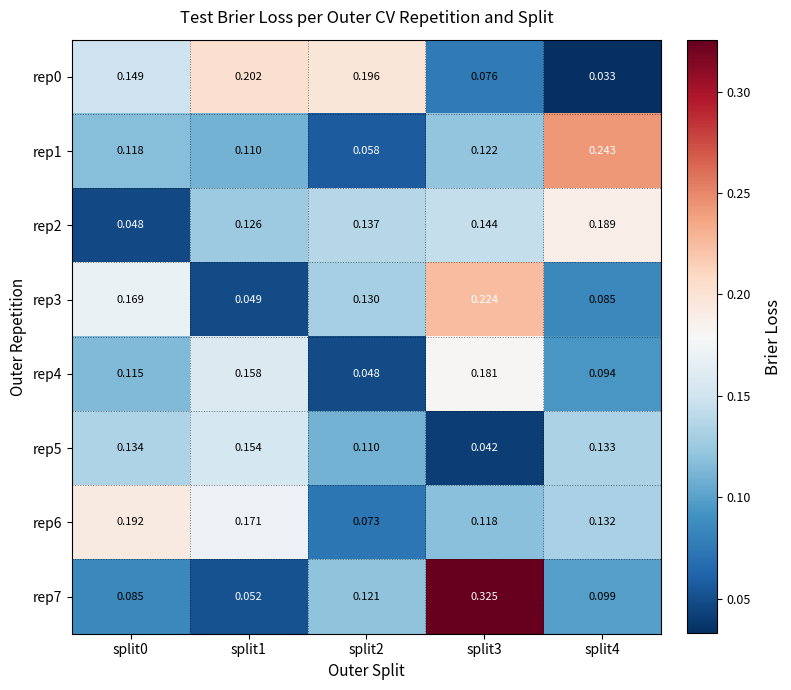

How many data points does each series have?

5